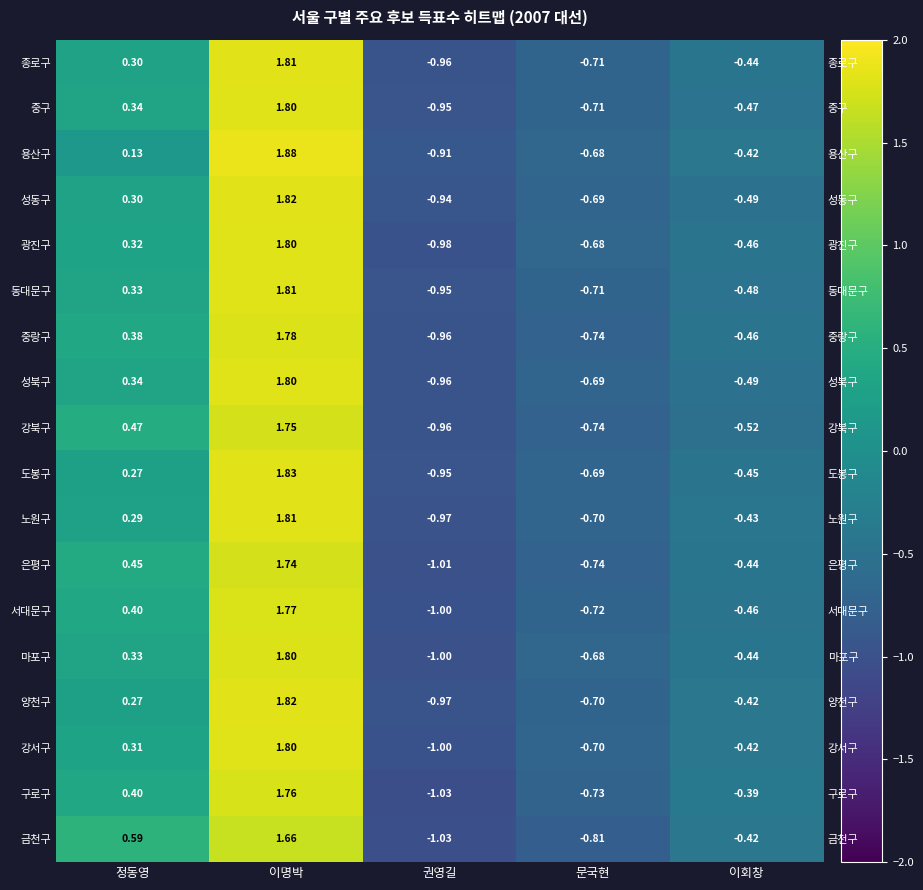

Which category has the highest value across all series?

이명박